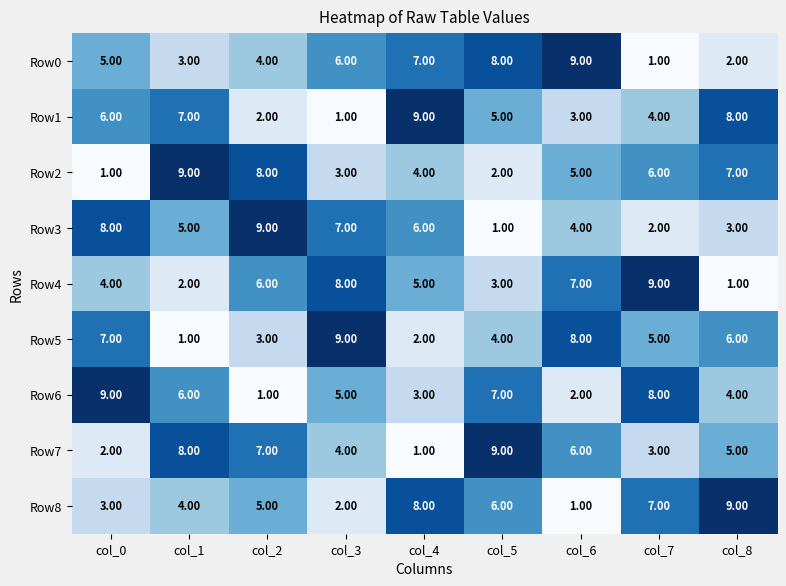

What is the spread (max minus min) of values at col_4?

8